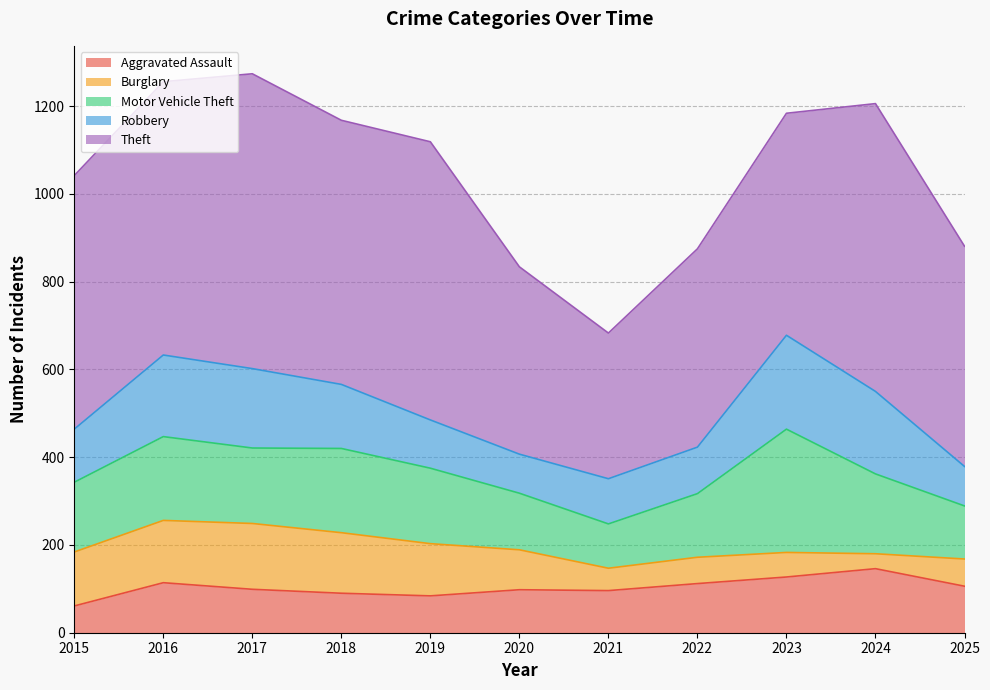

Does the chart have visible grid lines?

Yes